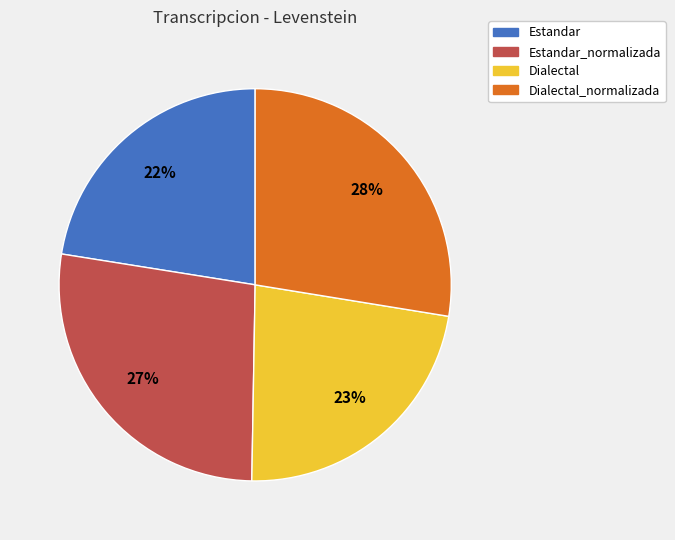

Is there a majority slice in this chart?

No